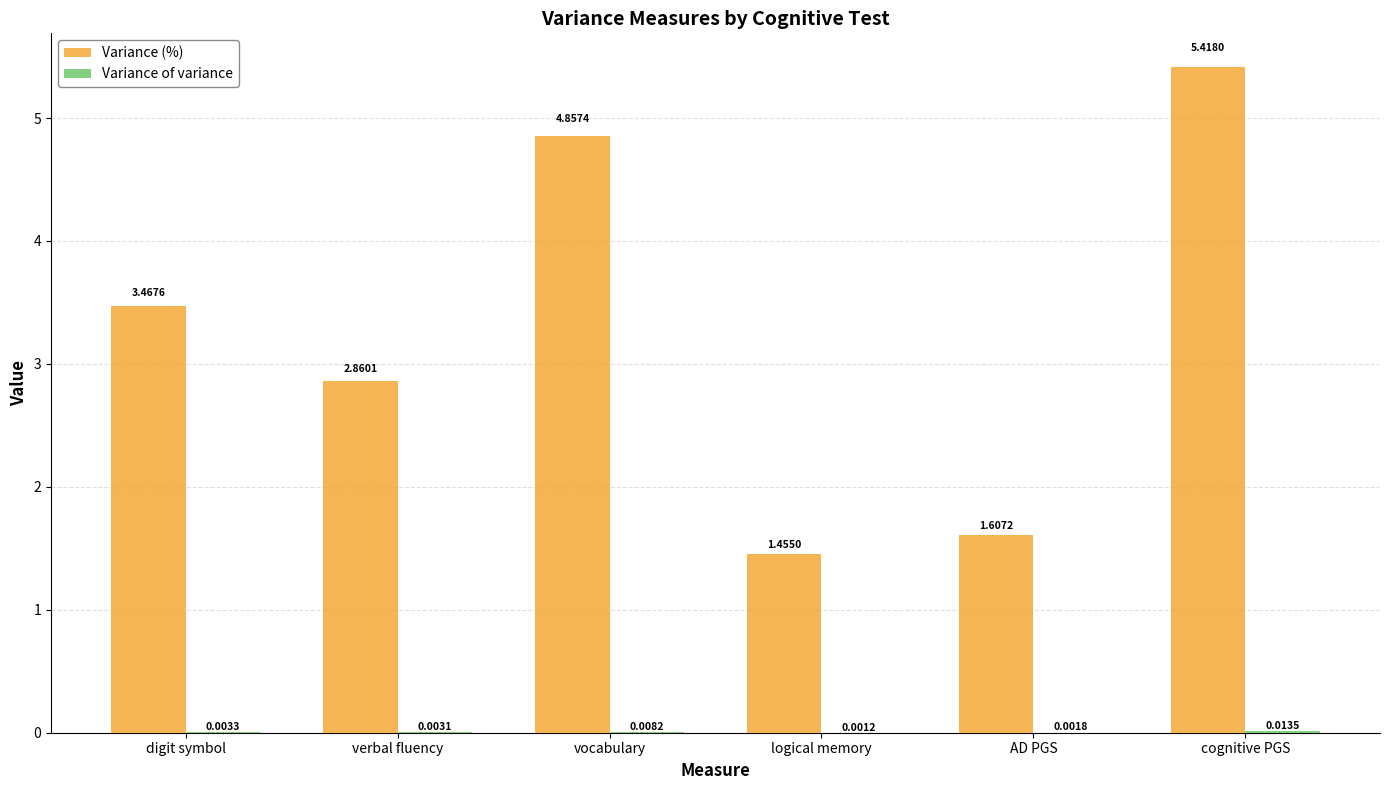

Between vocabulary and logical memory, which series saw the biggest shift?

Variance (%)